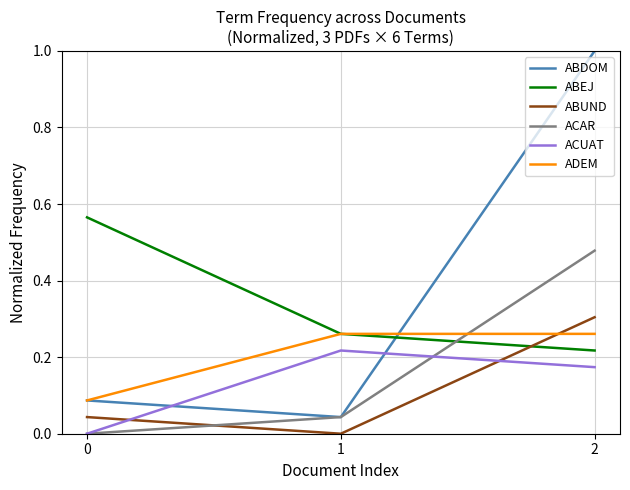

Which series has the largest total across all categories?

ABDOM